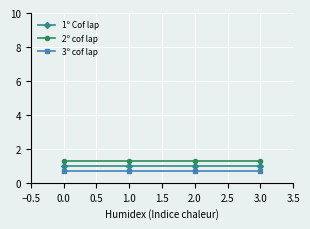

Is the value of 2º cof lap at 1.0 greater than the value of 1º Cof lap at 1.0?

Yes